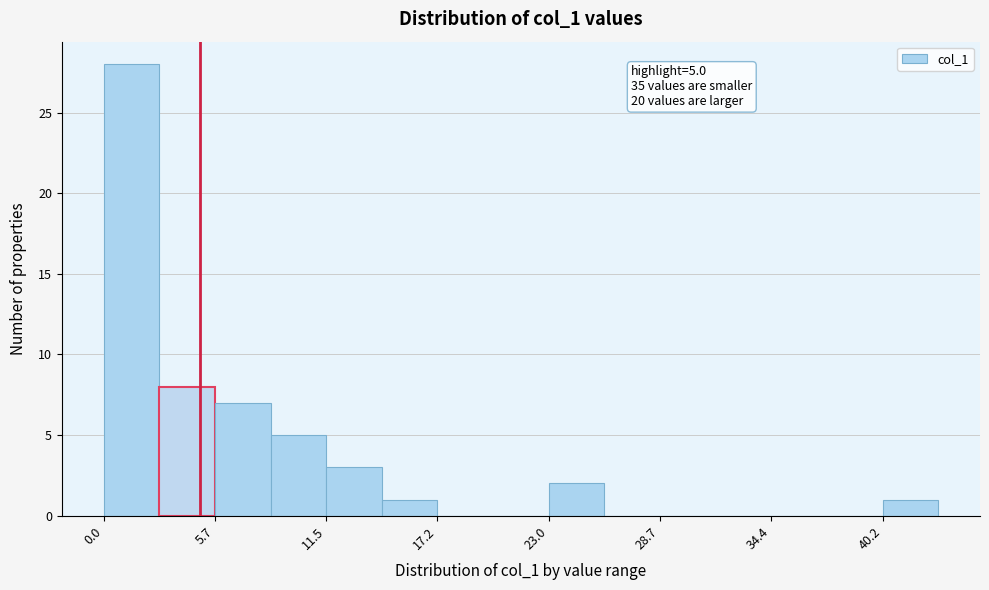

Read against the x-axis, roughly where is the centre of the tallest bar?

1